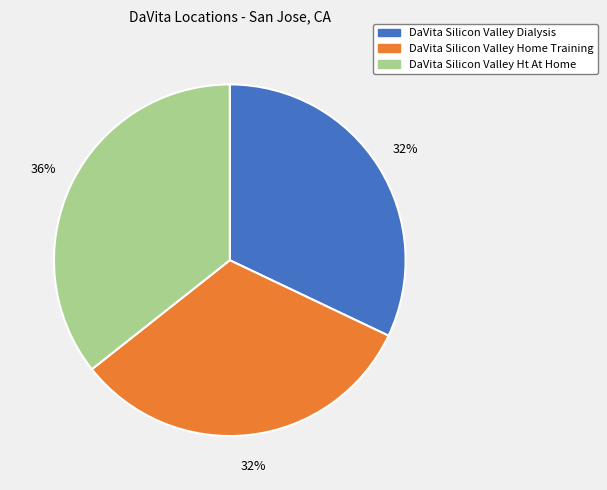

To the nearest percent, what is the difference between the largest and smallest slice percentages?

4%